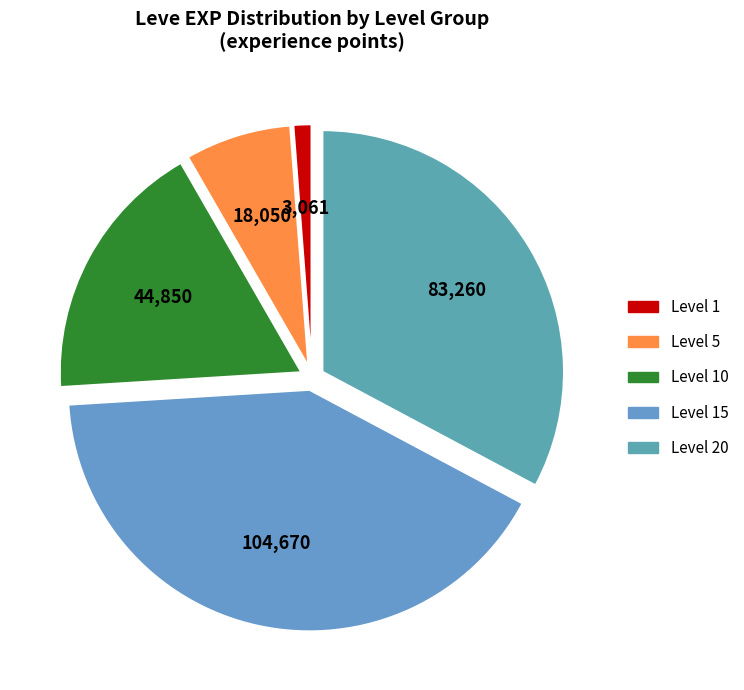

How many segments does this pie chart have?

5